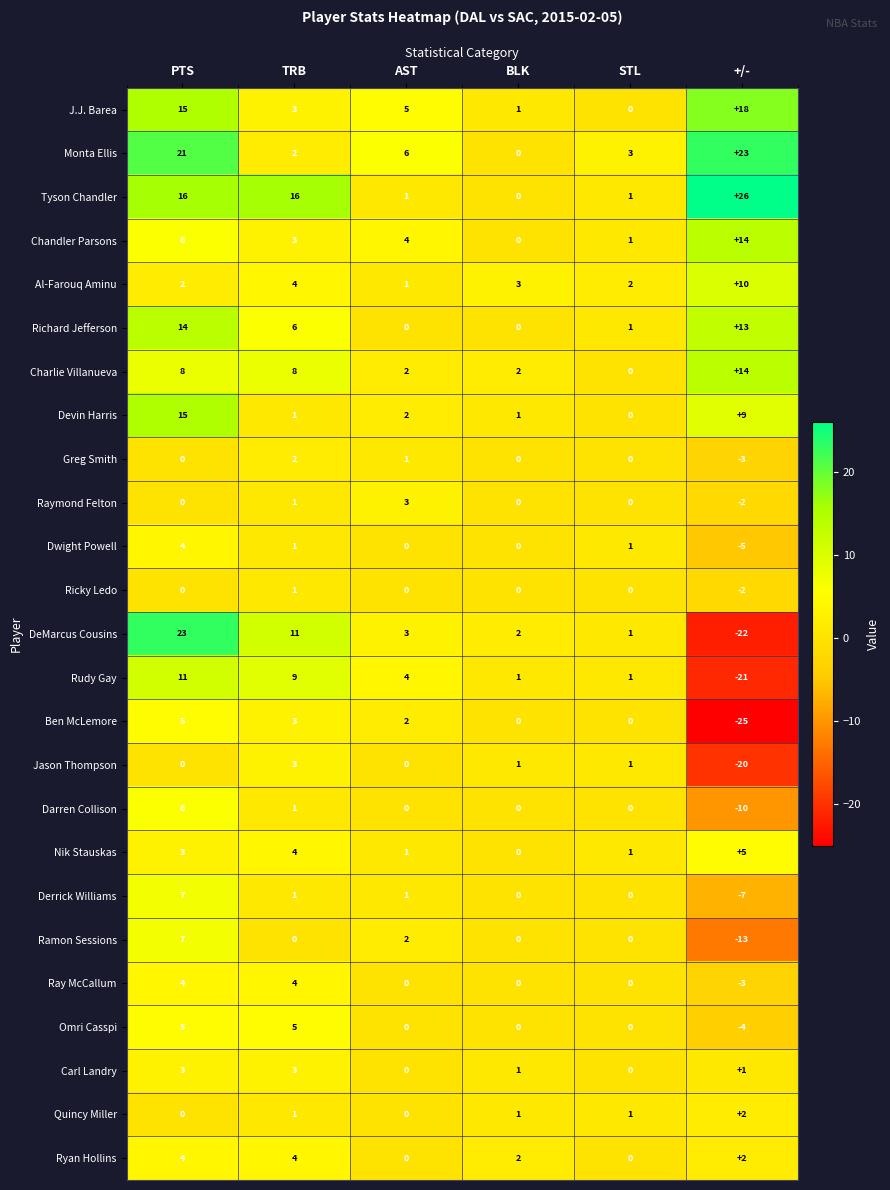

Rank the categories by Chandler Parsons value from highest to lowest.

+/-, PTS, AST, TRB, STL, BLK